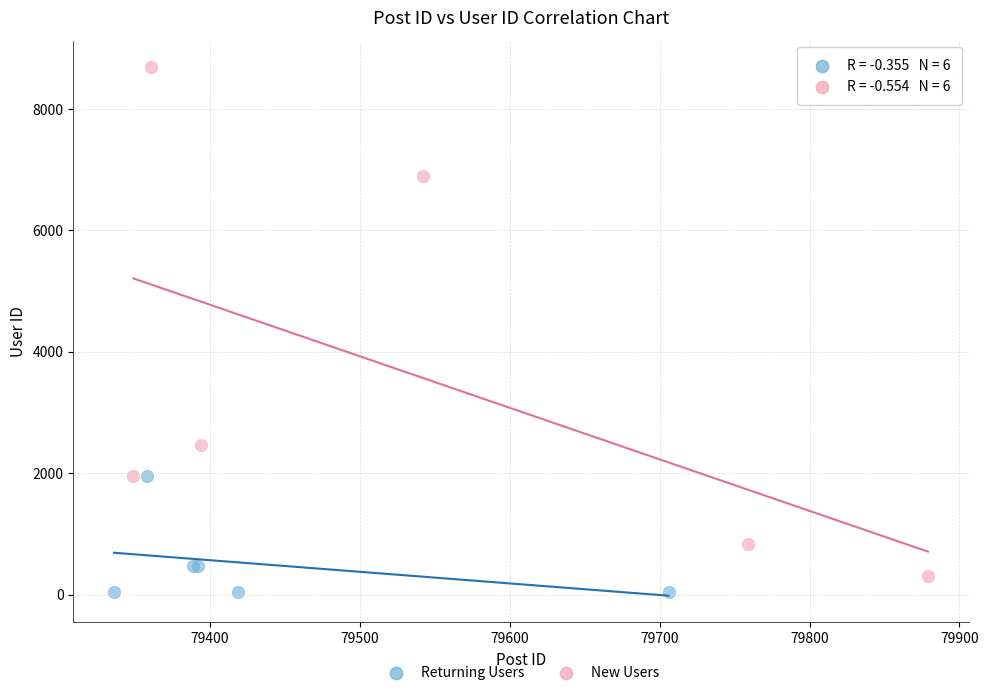

Which series reaches the maximum Y coordinate?

New Users